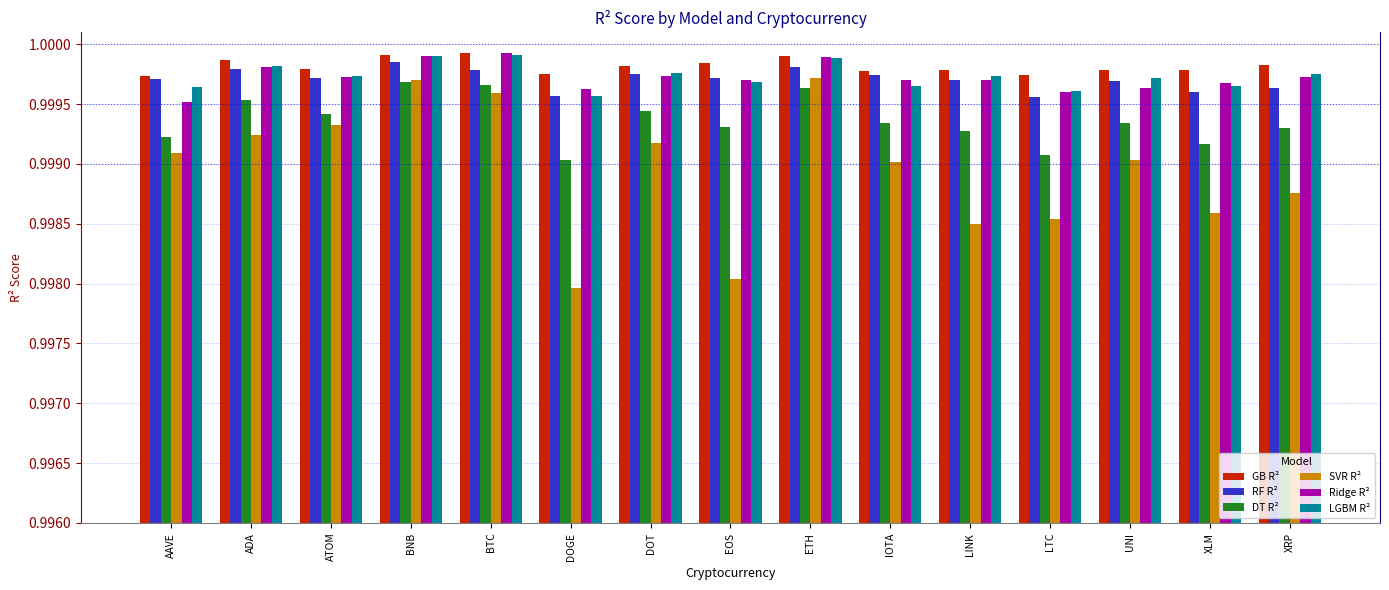

How many bars are there in each group?

6